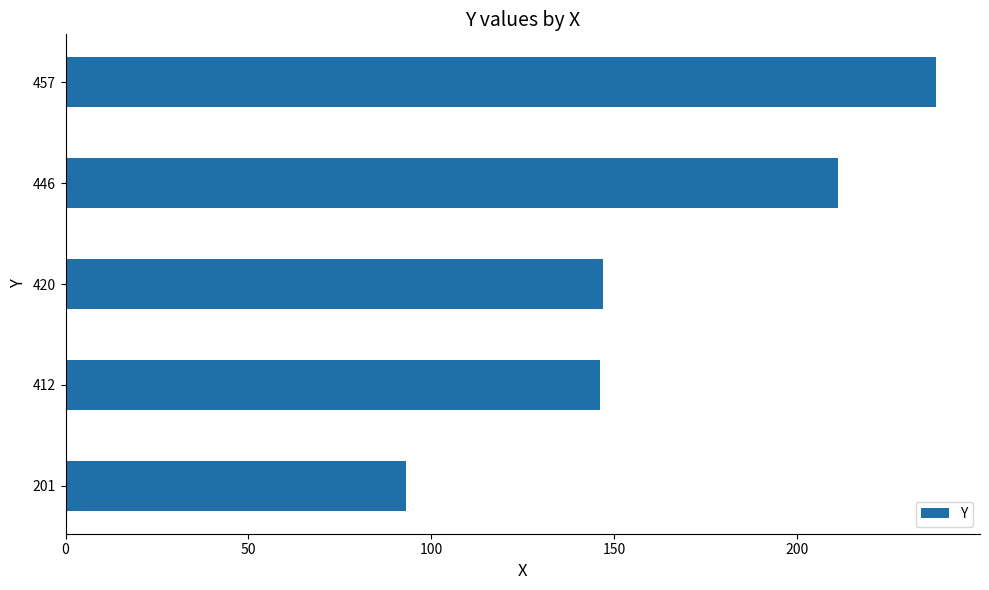

Which label corresponds to the largest value in the chart?

457